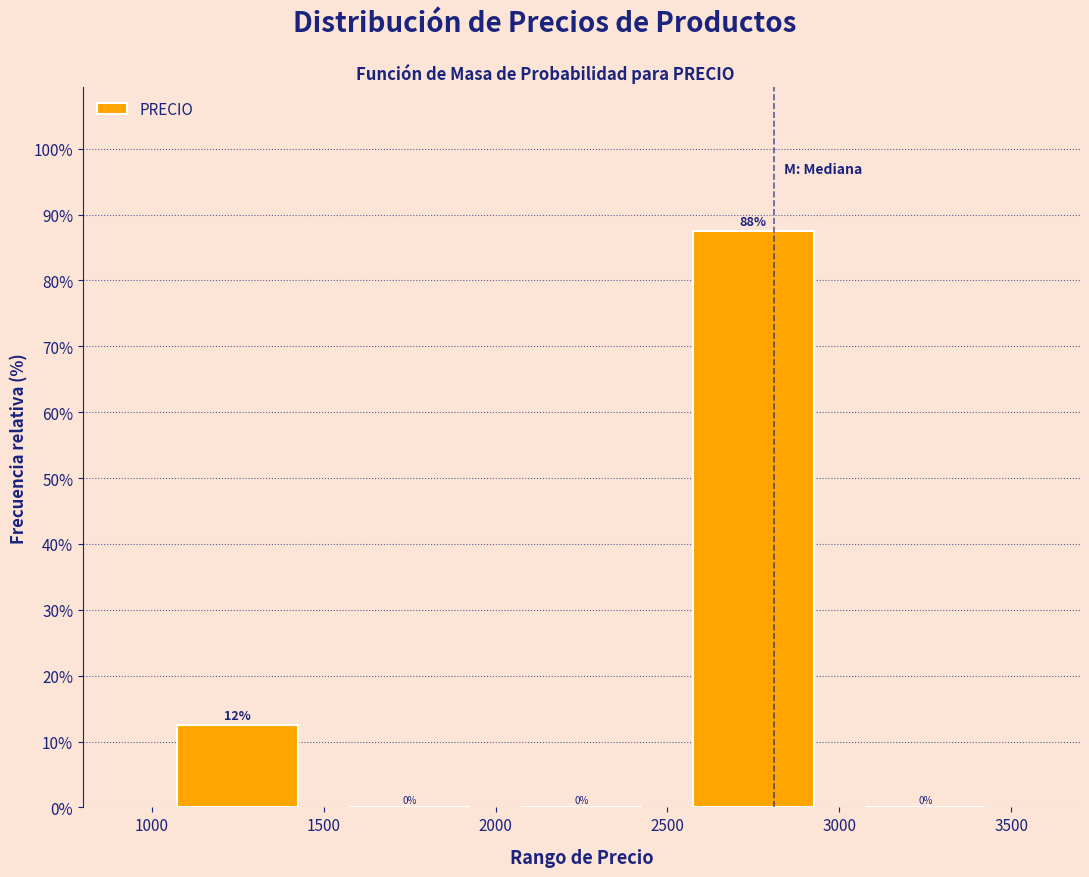

Which range on the x-axis has the tallest bar?

2500 to 3000